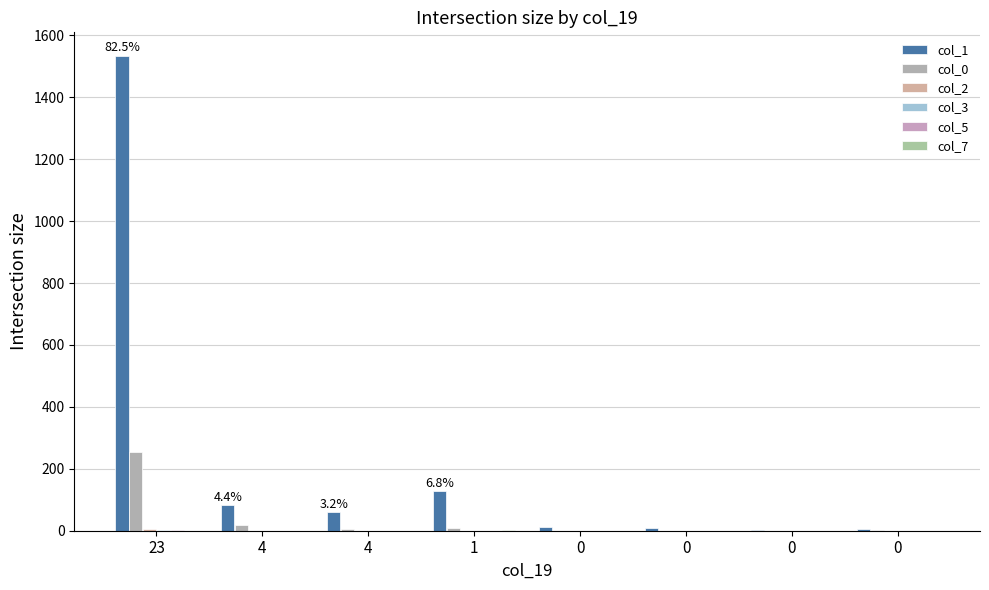

How many data points does each series have?

8